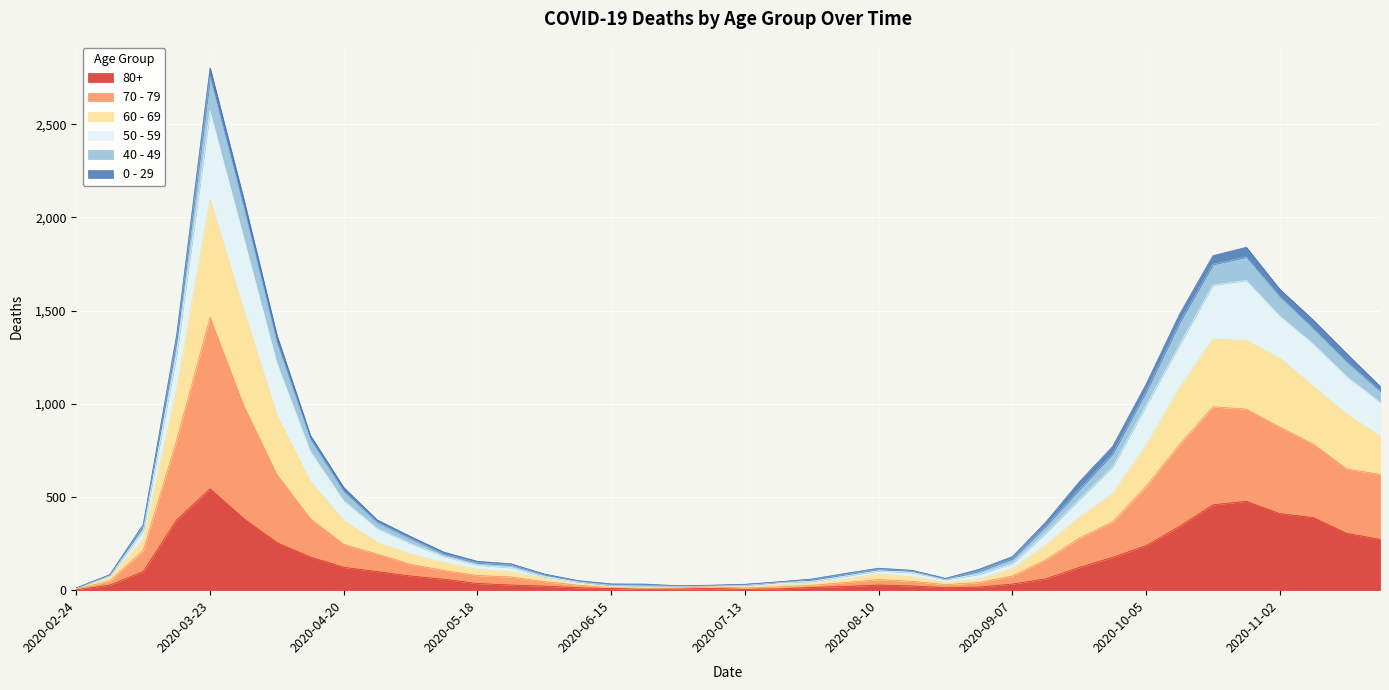

At which category is the sum across all series the highest?

2020-03-23